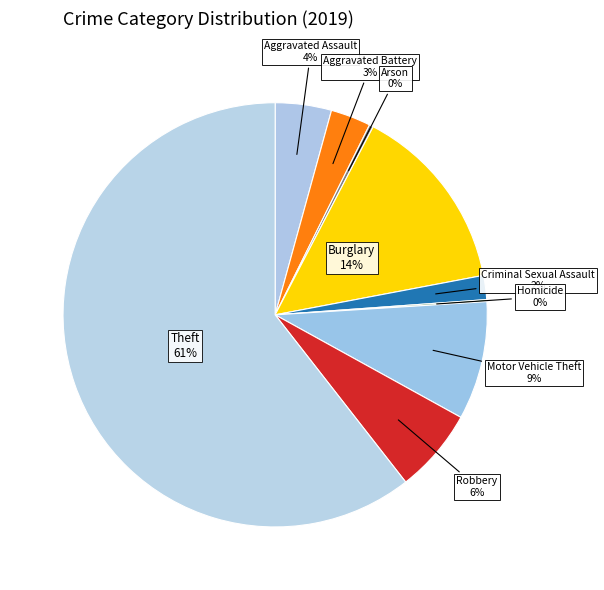

Which category has the biggest portion of the pie?

Theft